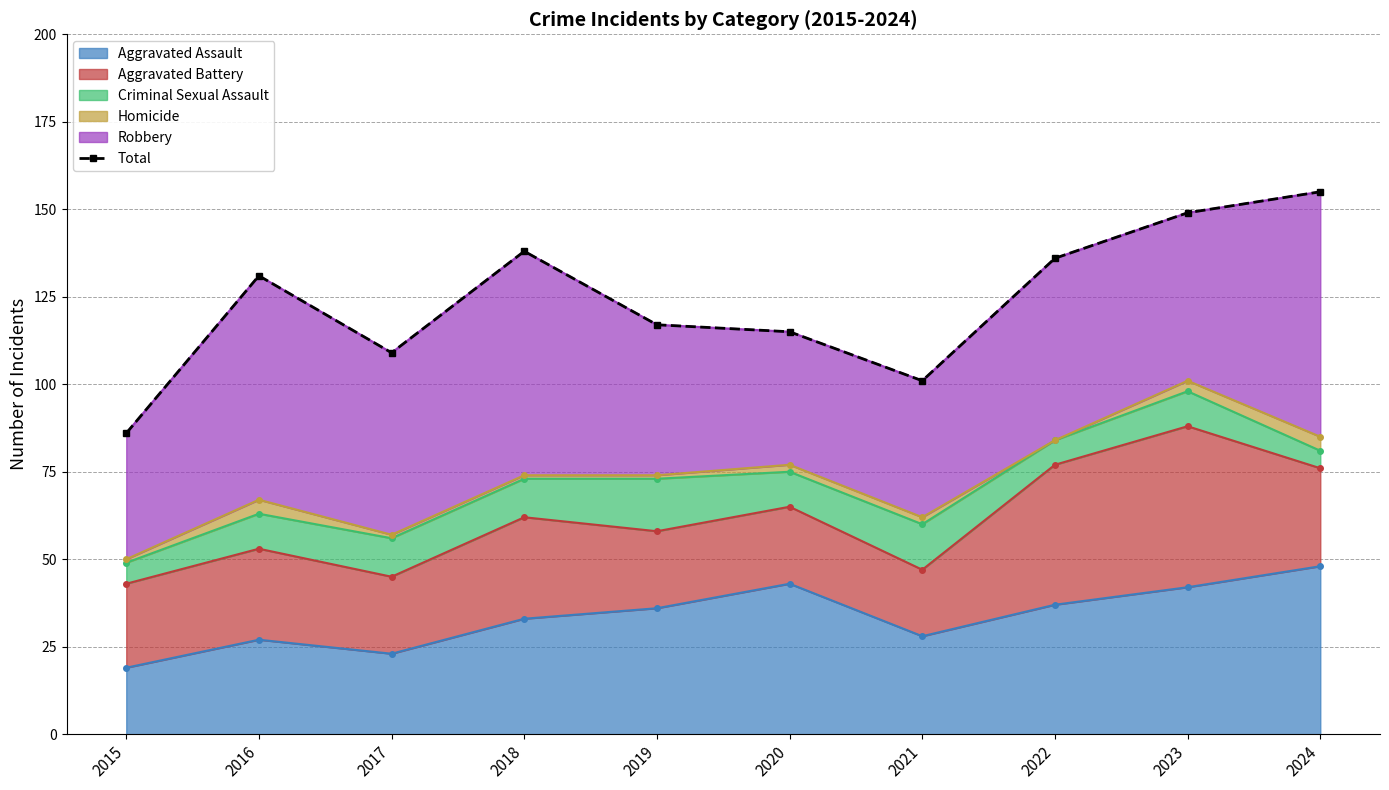

List the labels in order of value, largest first.

2024, 2023, 2018, 2022, 2016, 2019, 2020, 2017, 2021, 2015